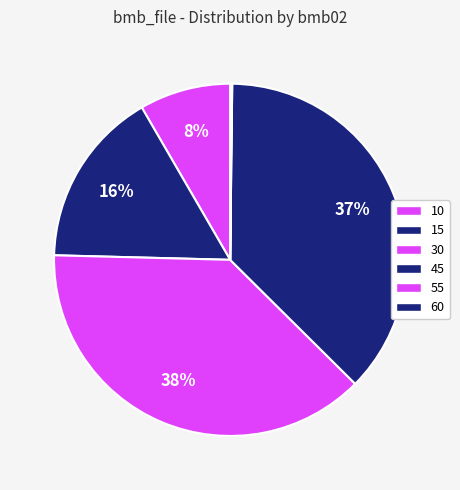

True or false: 15 accounts for 16% of the total.

True